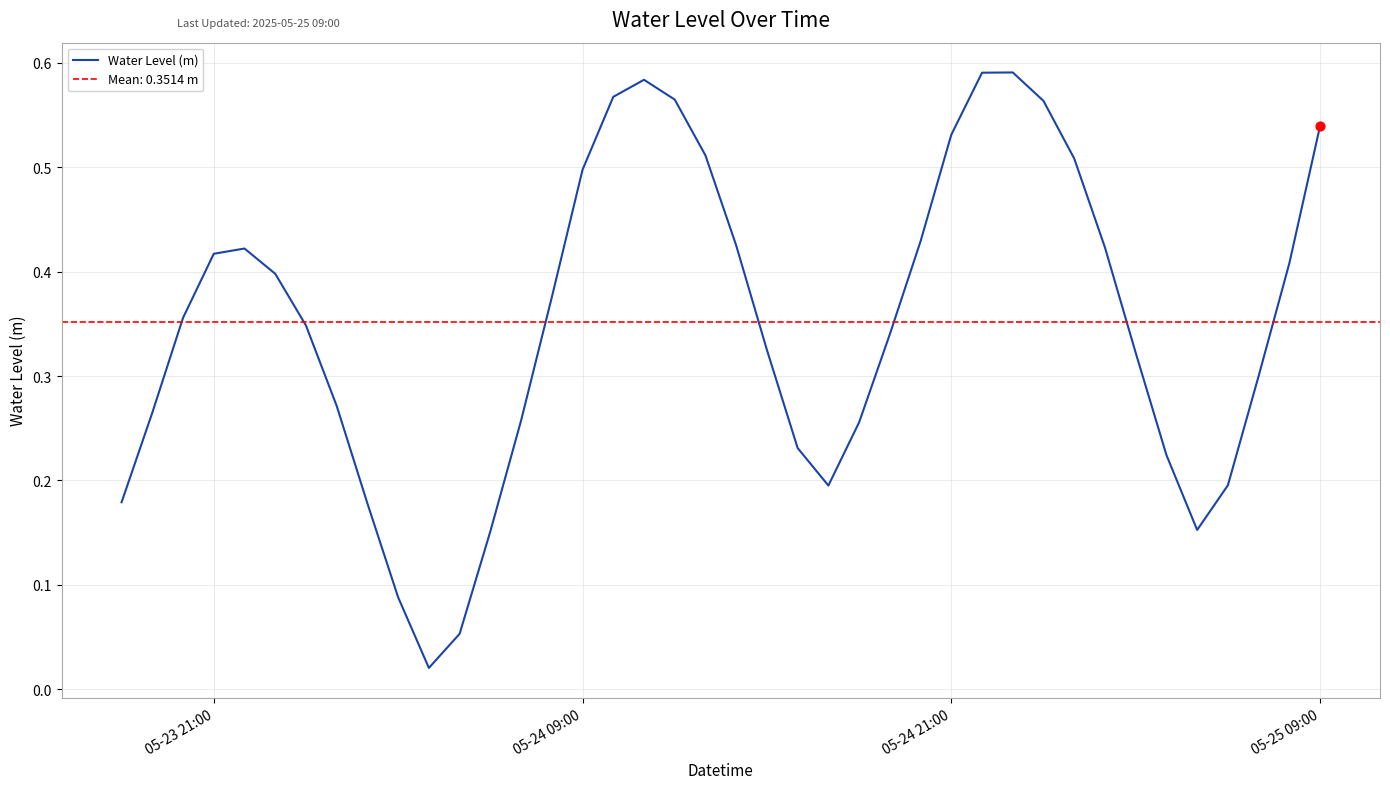

The value of Water Level (m) at 05-24 09:00 is 0.5. True or false?

True